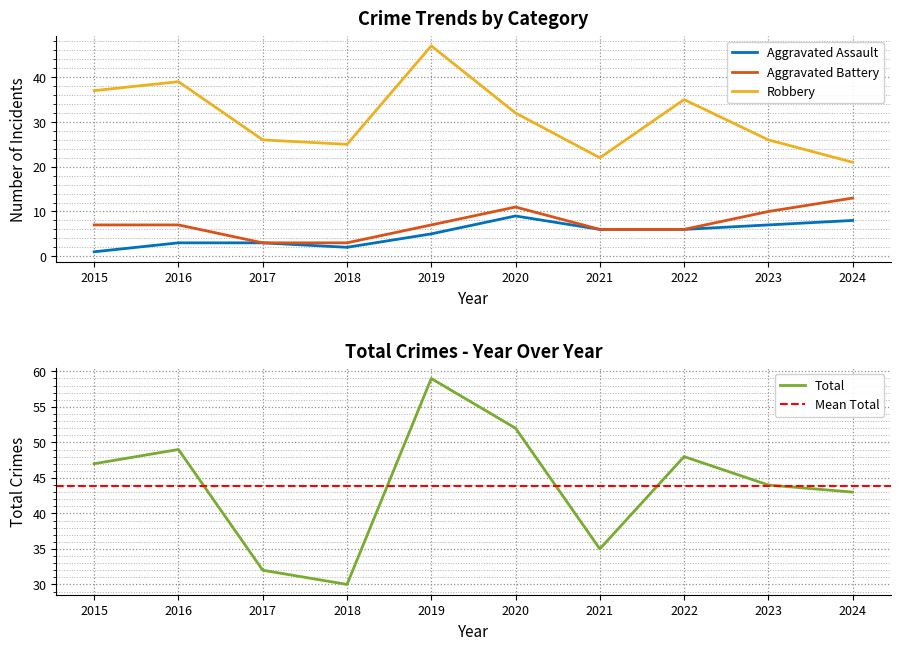

Is it true that Robbery equals 21 at 2024?

True